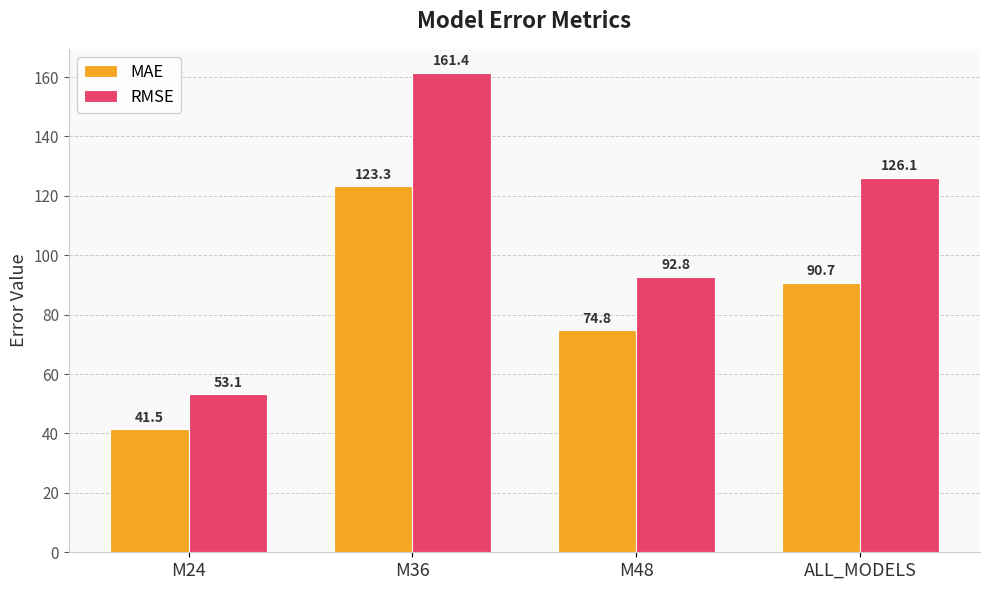

Which series has the widest spread of values?

RMSE